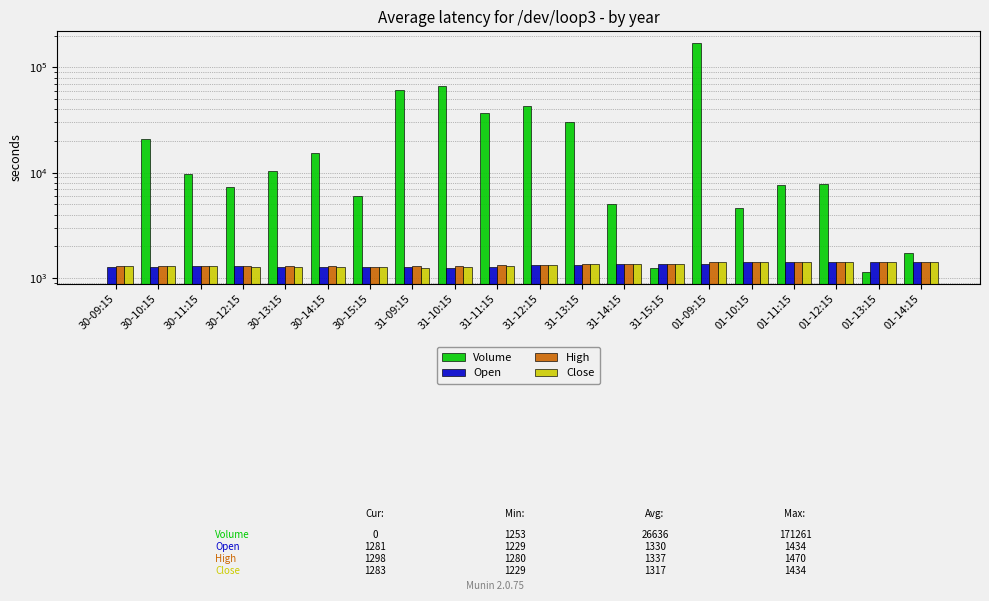

Reading right to left, list all the values displayed in this chart.

Volume: 01-14:15=1727	01-13:15=1136	01-12:15=7817	01-11:15=7552	01-10:15=4591	01-09:15=171261	31-15:15=1253	31-14:15=5063	31-13:15=30428	31-12:15=43254	31-11:15=36632	31-10:15=66724	31-09:15=60823	30-15:15=5978	30-14:15=15501	30-13:15=10260	30-12:15=7382	30-11:15=9619	30-10:15=21061	30-09:15=0
Open: 01-14:15=1409	01-13:15=1409	01-12:15=1409	01-11:15=1409	01-10:15=1409	01-09:15=1369	31-15:15=1342	31-14:15=1342	31-13:15=1320	31-12:15=1324	31-11:15=1269	31-10:15=1229	31-09:15=1279	30-15:15=1279	30-14:15=1280	30-13:15=1282	30-12:15=1285	30-11:15=1295	30-10:15=1282	30-09:15=1281
High: 01-14:15=1409	01-13:15=1409	01-12:15=1409	01-11:15=1409	01-10:15=1409	01-09:15=1409	31-15:15=1342	31-14:15=1342	31-13:15=1342	31-12:15=1324	31-11:15=1324	31-10:15=1299	31-09:15=1289	30-15:15=1280	30-14:15=1283	30-13:15=1288	30-12:15=1289	30-11:15=1297	30-10:15=1298	30-09:15=1298
Close: 01-14:15=1409	01-13:15=1409	01-12:15=1409	01-11:15=1409	01-10:15=1409	01-09:15=1409	31-15:15=1342	31-14:15=1342	31-13:15=1342	31-12:15=1320	31-11:15=1308	31-10:15=1269	31-09:15=1229	30-15:15=1278	30-14:15=1275	30-13:15=1280	30-12:15=1282	30-11:15=1285	30-10:15=1295	30-09:15=1283